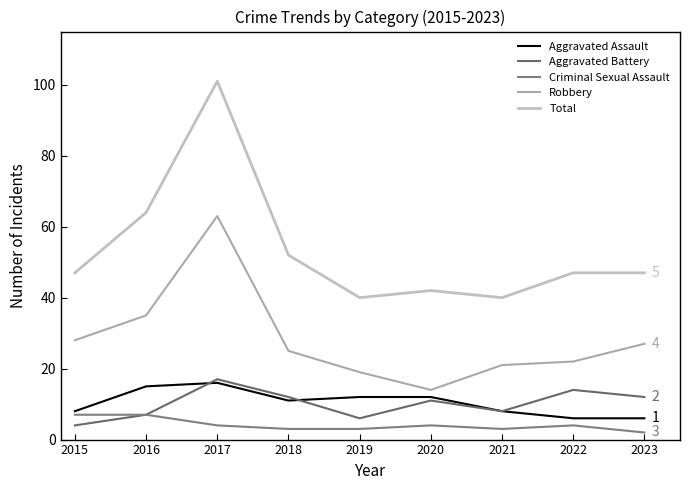

The value of Total at 2018 is 72. True or false?

False